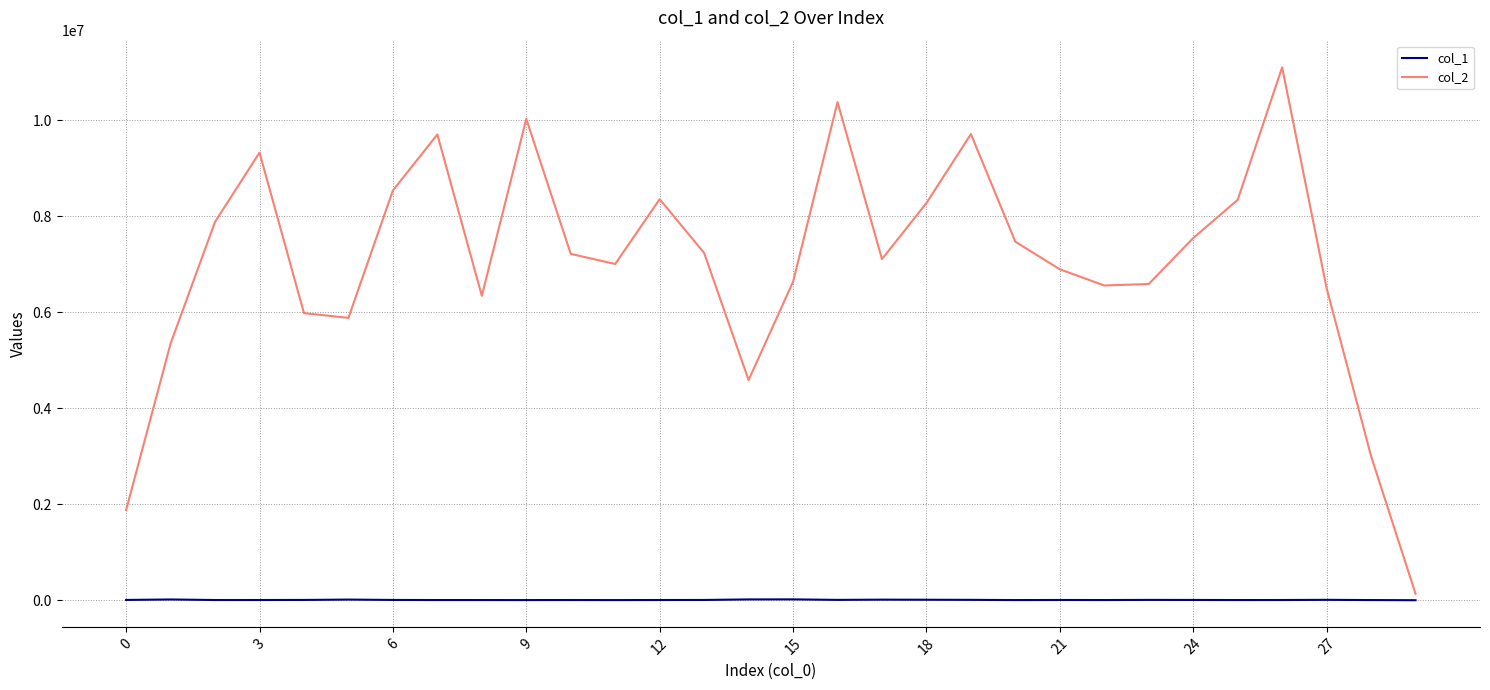

How many values in the col_1 series are below 7648?

15